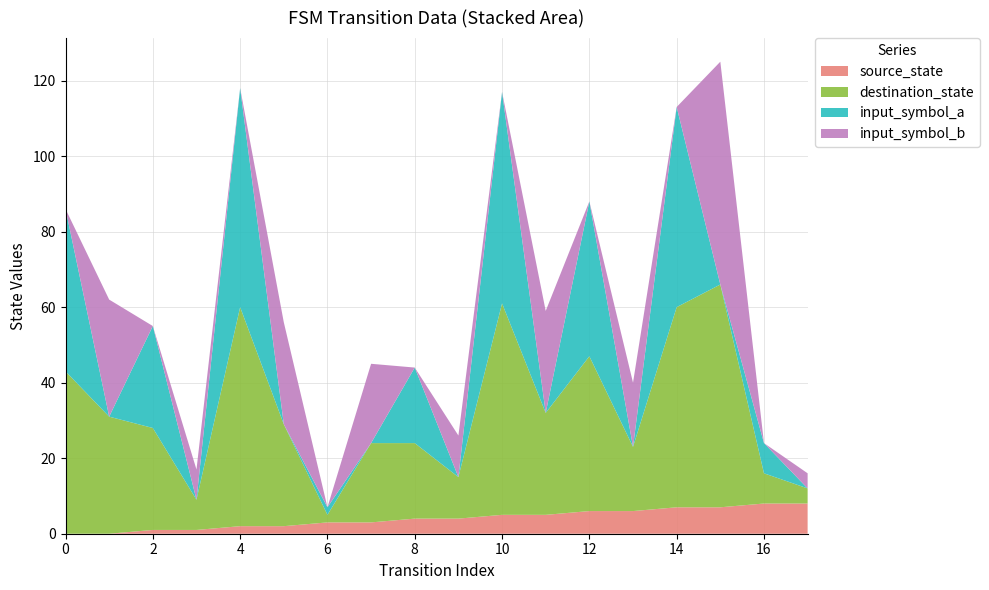

Reading left to right, extract all data points from this chart.

source_state: 0	0	1	1	2	2	3	3	4	4	5	5	6	6	7	7	8	8
destination_state: 43	31	27	8	58	27	2	21	20	11	56	27	41	17	53	59	8	4
input_symbol_a: 43	0	27	0	58	0	2	0	20	0	56	0	41	0	53	0	8	0
input_symbol_b: 0	31	0	8	0	27	0	21	0	11	0	27	0	17	0	59	0	4